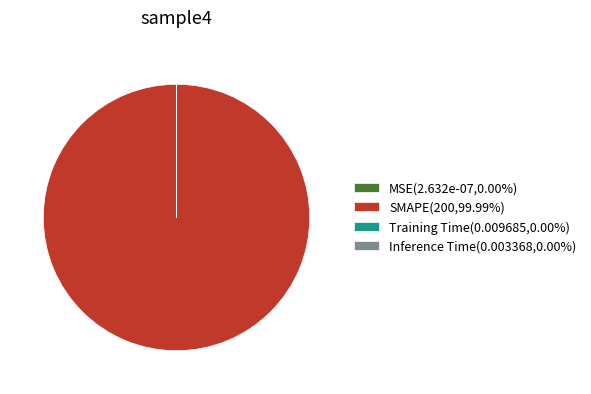

Is there a majority slice in this chart?

Yes